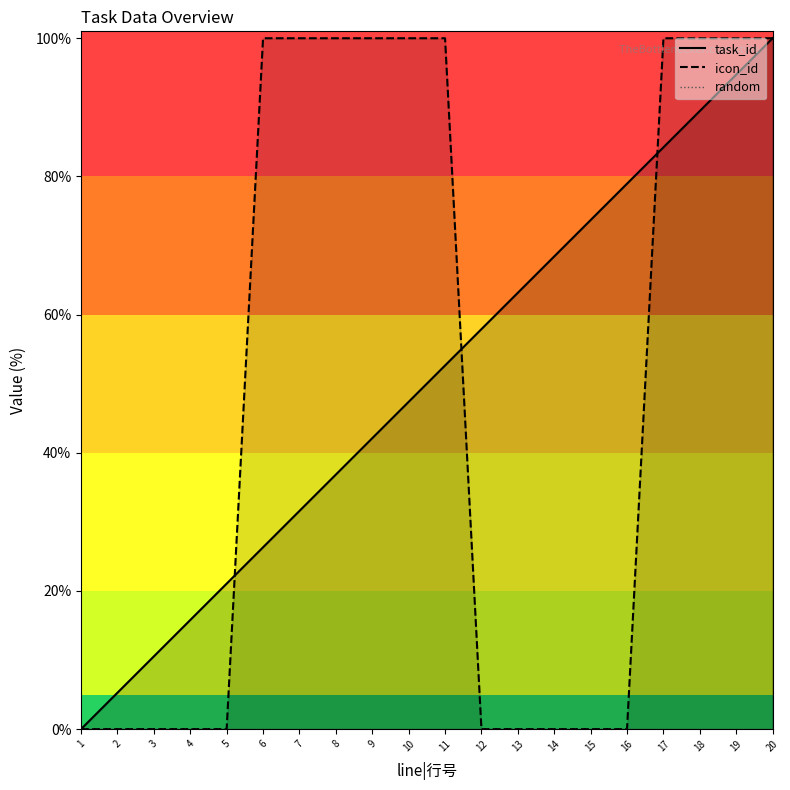

What is the difference between the highest and lowest values at 17?

100.0